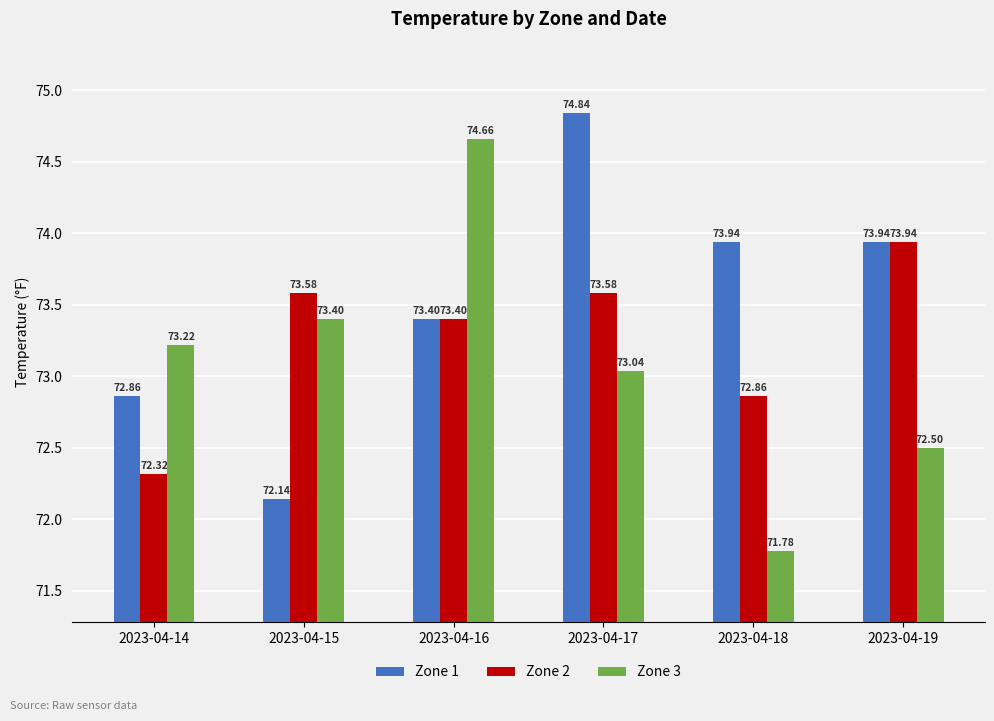

Reading left to right, list all the values displayed in this chart.

Zone 1: 2023-04-14=72.9	2023-04-15=72.1	2023-04-16=73.4	2023-04-17=74.8	2023-04-18=73.9	2023-04-19=73.9
Zone 2: 2023-04-14=72.3	2023-04-15=73.6	2023-04-16=73.4	2023-04-17=73.6	2023-04-18=72.9	2023-04-19=73.9
Zone 3: 2023-04-14=73.2	2023-04-15=73.4	2023-04-16=74.7	2023-04-17=73.0	2023-04-18=71.8	2023-04-19=72.5